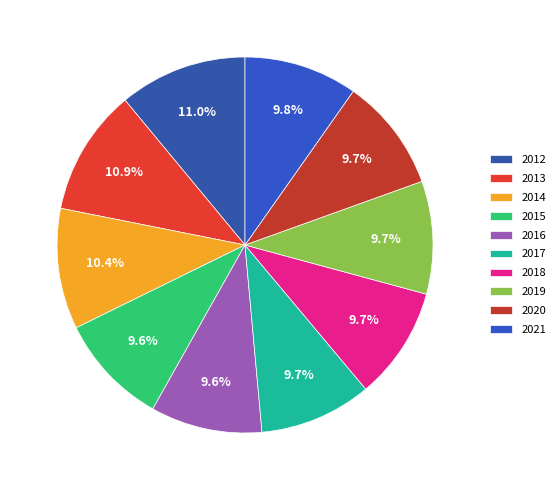

Count the number of slices in the pie.

10